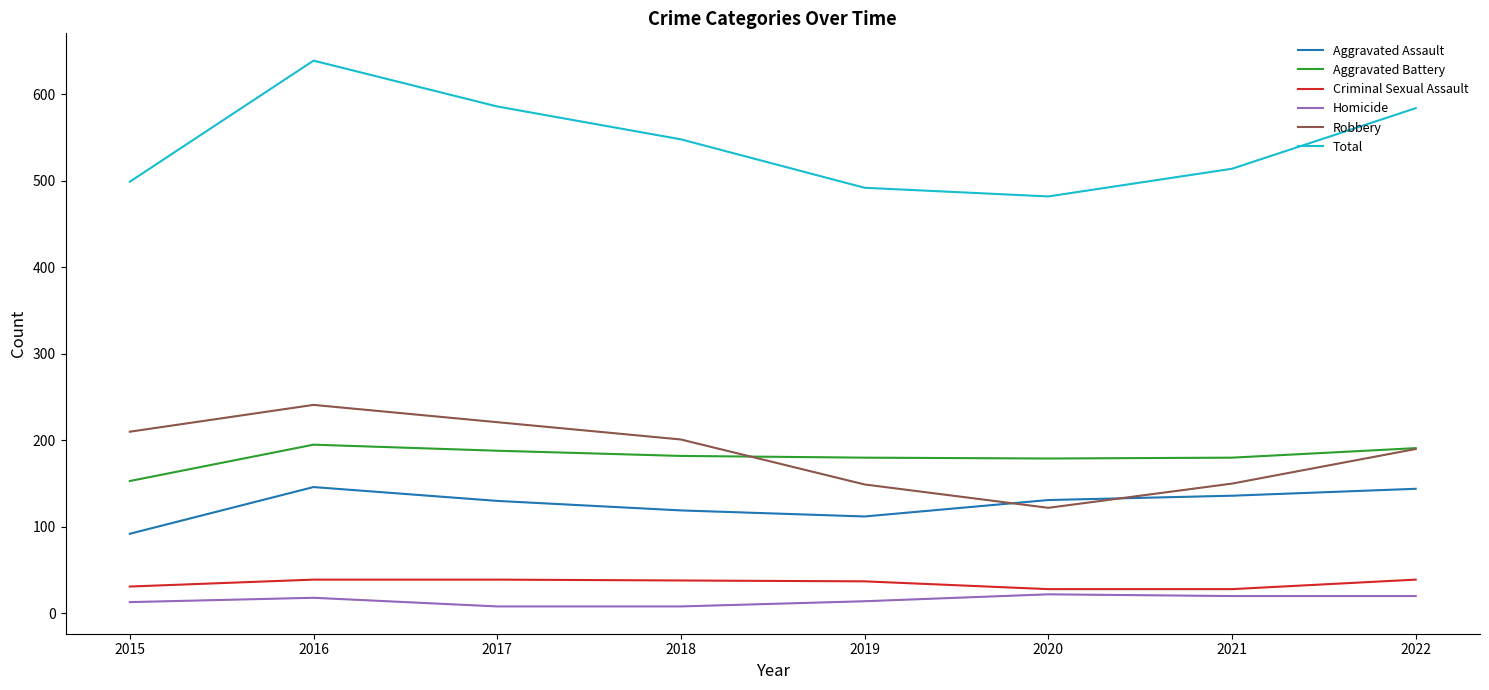

Between 2021 and 2022, which series saw the biggest shift?

Total